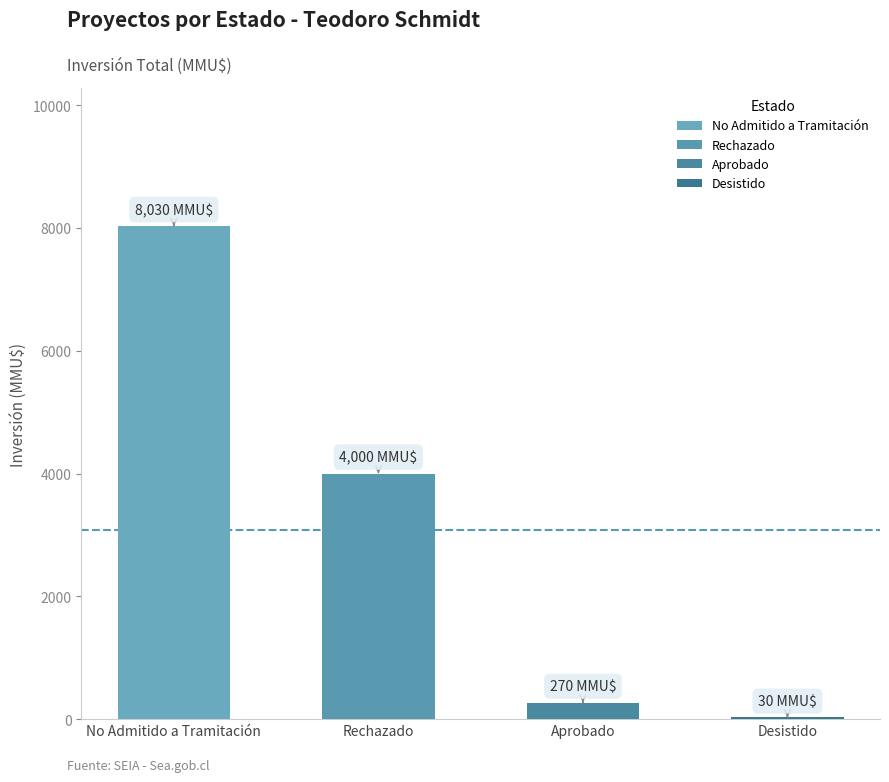

Approximately how many times larger is the value at No Admitido a Tramitación compared to Rechazado?

2.0